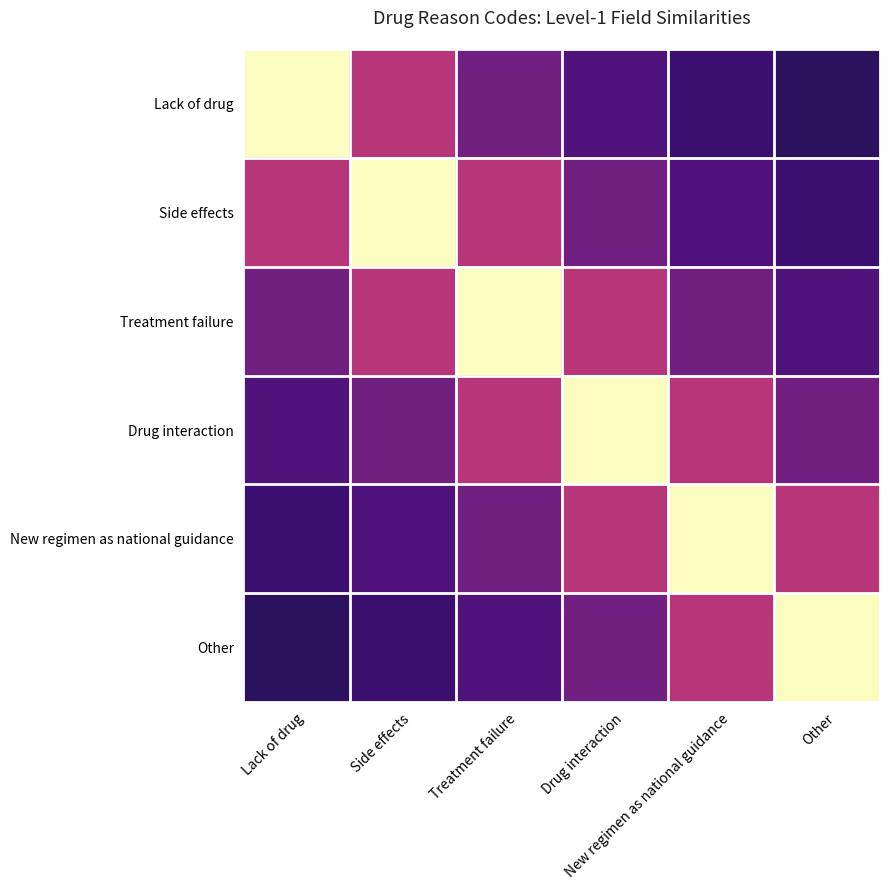

Reading left to right, list all the values displayed in this chart.

Lack of drug: Lack of drug=1.0	Side effects=0.5	Treatment failure=0.3	Drug interaction=0.2	New regimen as national guidance=0.2	Other=0.2
Side effects: Lack of drug=0.5	Side effects=1.0	Treatment failure=0.5	Drug interaction=0.3	New regimen as national guidance=0.2	Other=0.2
Treatment failure: Lack of drug=0.3	Side effects=0.5	Treatment failure=1.0	Drug interaction=0.5	New regimen as national guidance=0.3	Other=0.2
Drug interaction: Lack of drug=0.2	Side effects=0.3	Treatment failure=0.5	Drug interaction=1.0	New regimen as national guidance=0.5	Other=0.3
New regimen as national guidance: Lack of drug=0.2	Side effects=0.2	Treatment failure=0.3	Drug interaction=0.5	New regimen as national guidance=1.0	Other=0.5
Other: Lack of drug=0.2	Side effects=0.2	Treatment failure=0.2	Drug interaction=0.3	New regimen as national guidance=0.5	Other=1.0